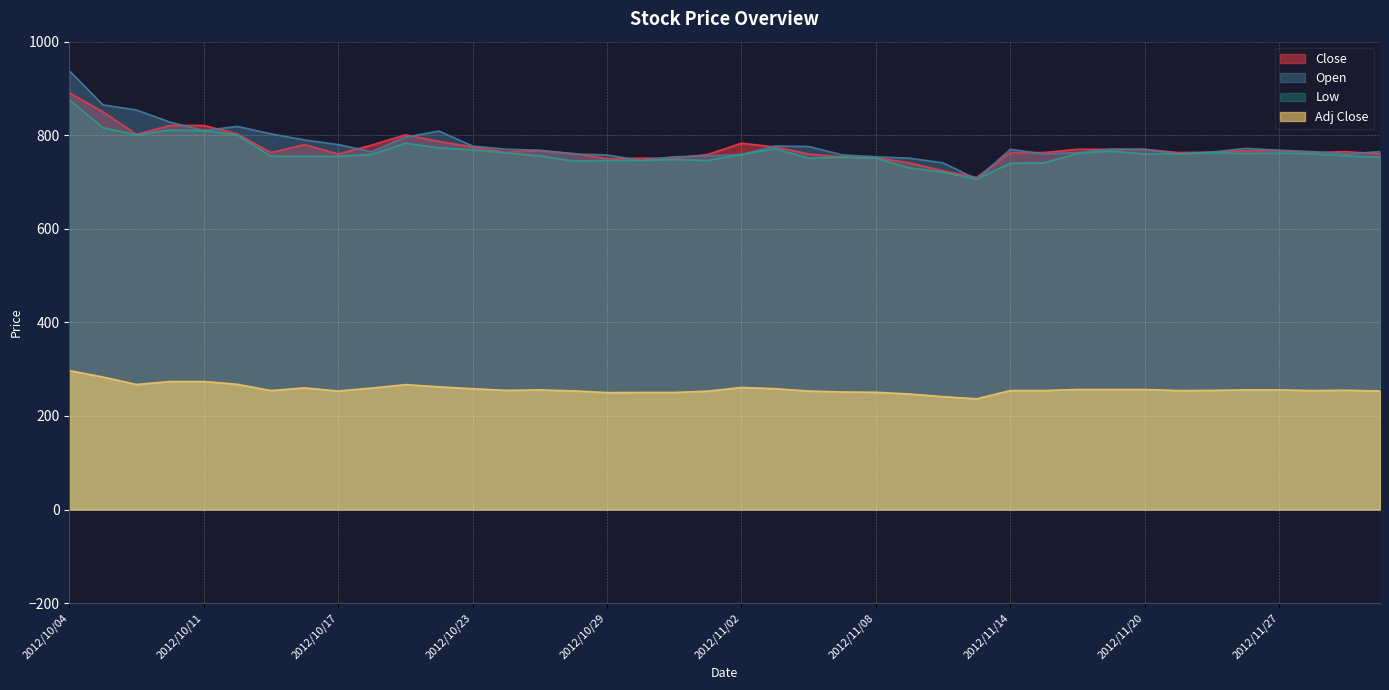

What are all the series names shown in the legend?

Close, Open, Low, Adj Close